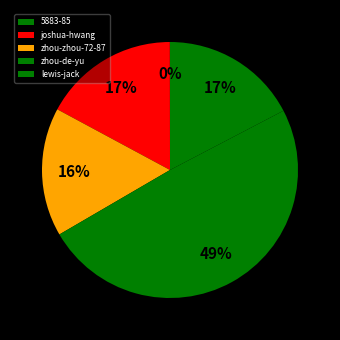

To the nearest percent, what is the average slice percentage?

20%